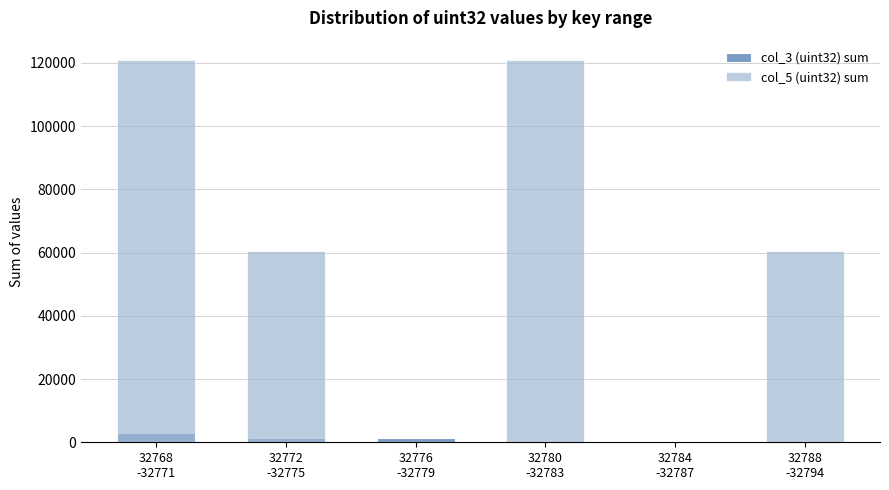

What is the label of the 1st bar from the right?

32788
-32794